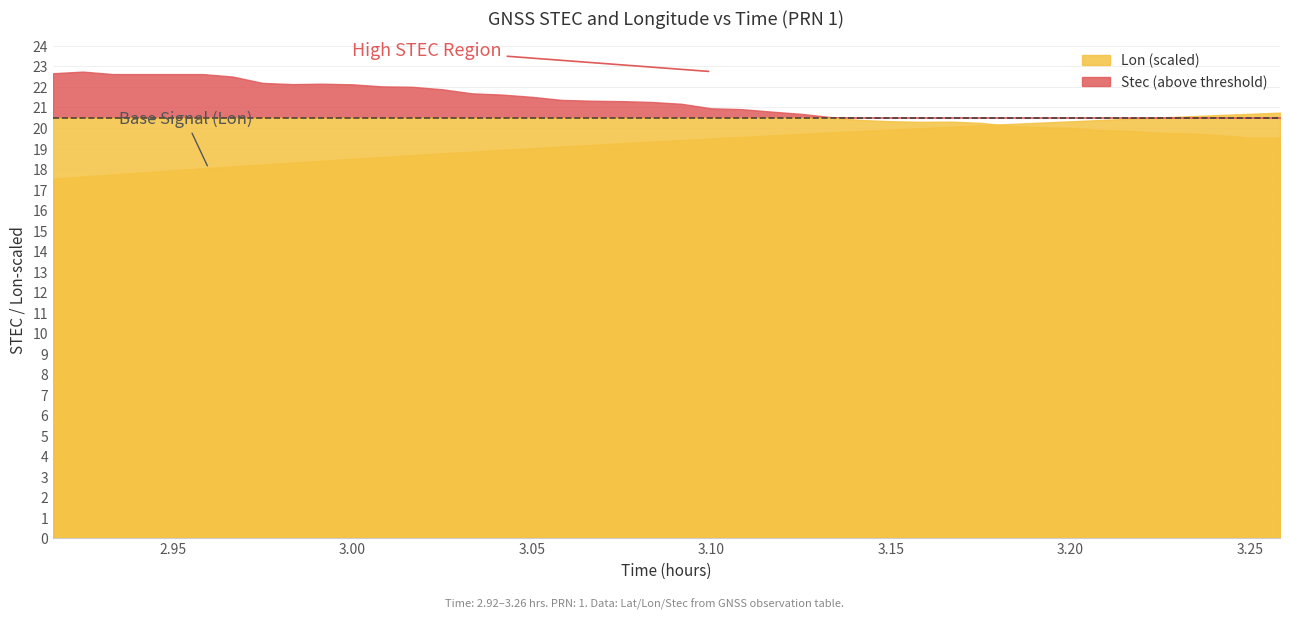

Does the chart display data point markers on the line(s)?

No